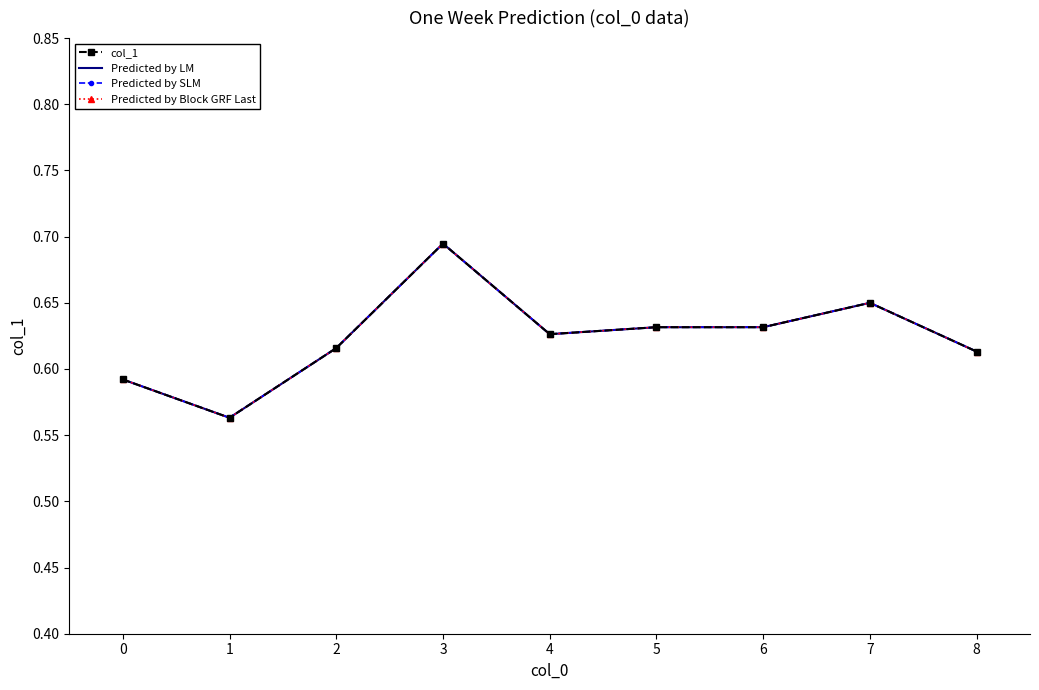

Reading left to right, what are all the values shown in this chart?

col_1: 0.6	0.6	0.6	0.7	0.6	0.6	0.6	0.7	0.6
Predicted by LM: 0.6	0.6	0.6	0.7	0.6	0.6	0.6	0.7	0.6
Predicted by SLM: 0.6	0.6	0.6	0.7	0.6	0.6	0.6	0.7	0.6
Predicted by Block GRF Last: 0.6	0.6	0.6	0.7	0.6	0.6	0.6	0.7	0.6